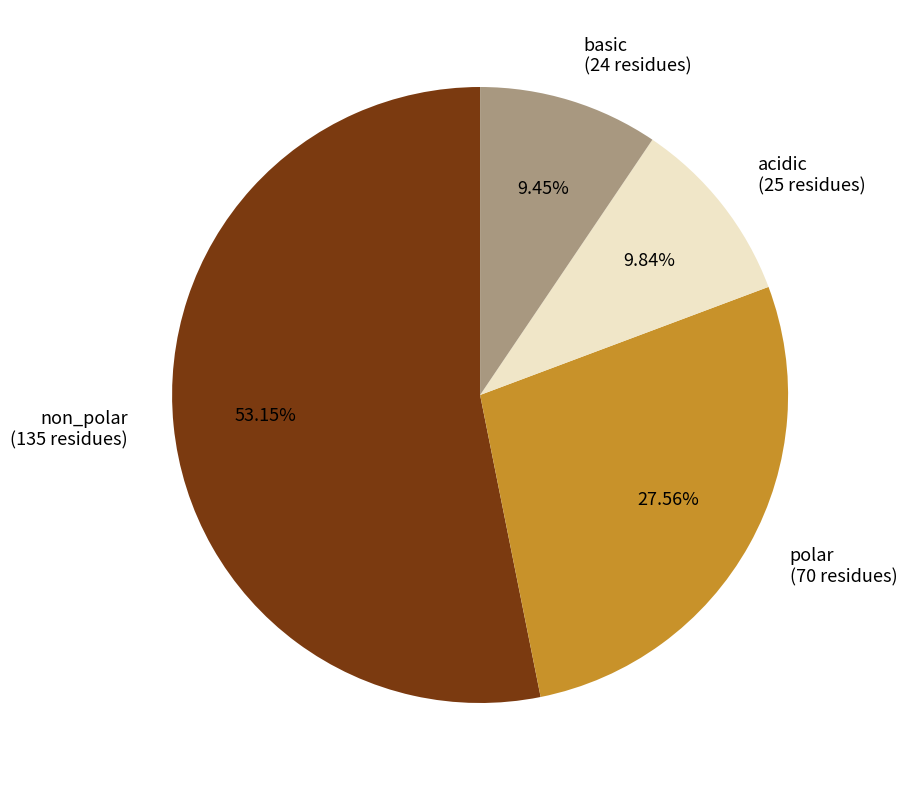

How many slices are in this pie chart?

4